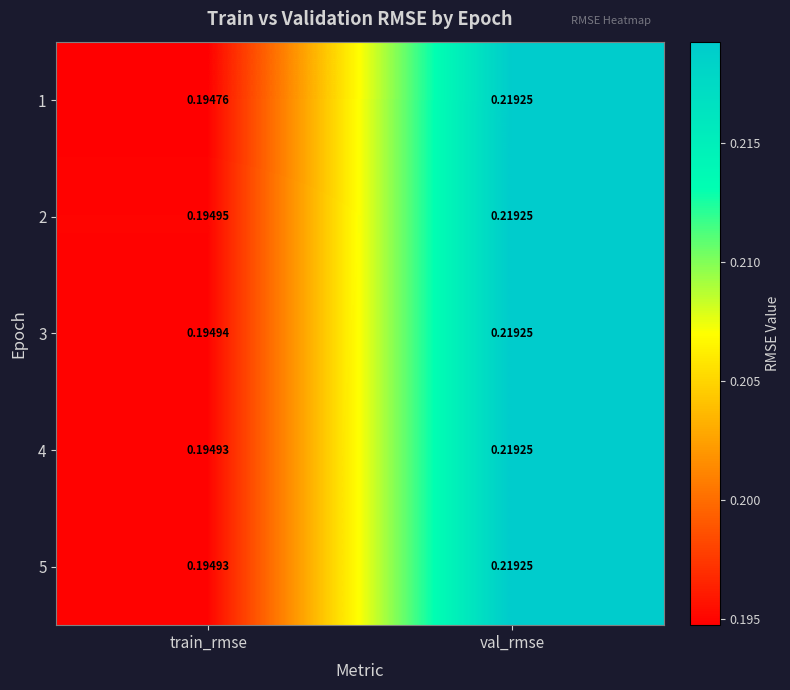

At which label is 1 closest to 0?

train_rmse